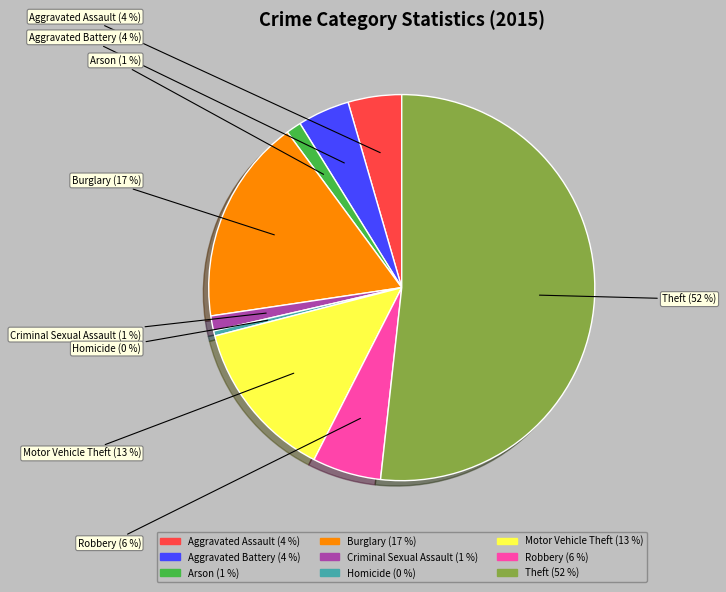

To the nearest percent, what is the average slice percentage?

11%